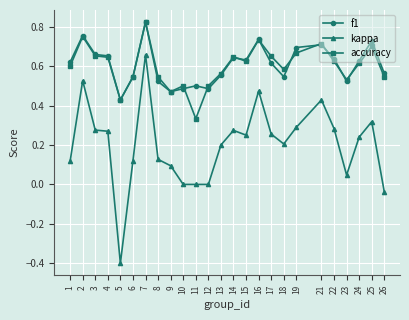

Which series has the widest spread of values?

kappa